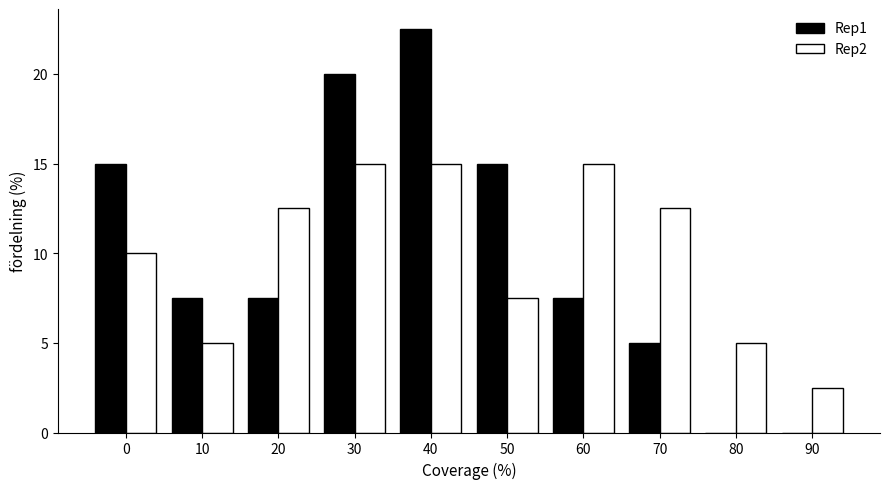

Reading left to right, transcribe all the data shown in this chart.

Rep1: 0=15.0	10=7.5	20=7.5	30=20.0	40=22.5	50=15.0	60=7.5	70=5.0	80=0.0	90=0.0
Rep2: 0=10.0	10=5.0	20=12.5	30=15.0	40=15.0	50=7.5	60=15.0	70=12.5	80=5.0	90=2.5